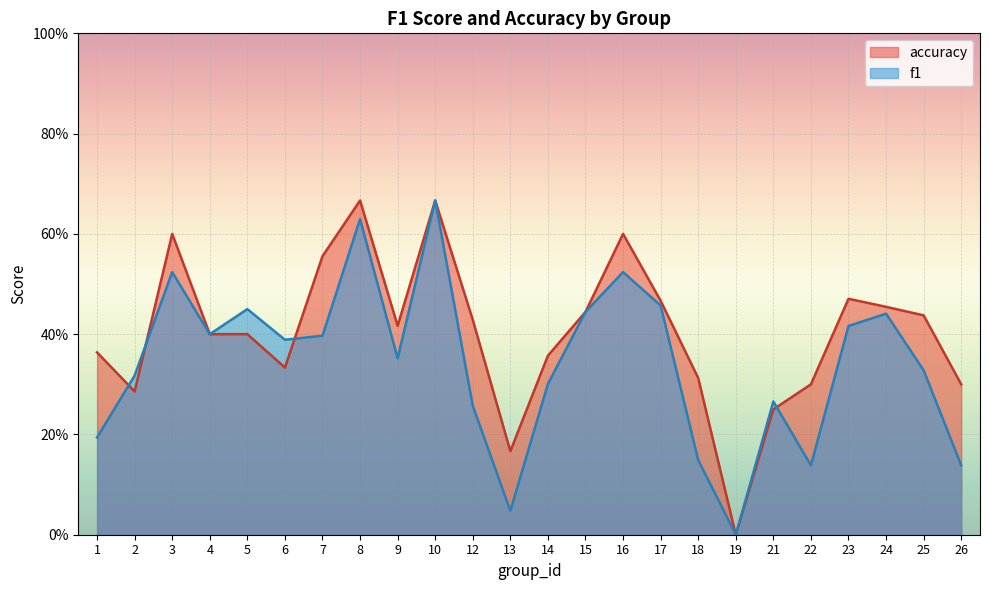

Reading left to right, list all the values displayed in this chart.

f1: 1=0.2	2=0.3	3=0.5	4=0.4	5=0.5	6=0.4	7=0.4	8=0.6	9=0.4	10=0.7	12=0.3	13=0.0	14=0.3	15=0.4	16=0.5	17=0.5	18=0.1	19=0.0	21=0.3	22=0.1	23=0.4	24=0.4	25=0.3	26=0.1
accuracy: 1=0.4	2=0.3	3=0.6	4=0.4	5=0.4	6=0.3	7=0.6	8=0.7	9=0.4	10=0.7	12=0.4	13=0.2	14=0.4	15=0.4	16=0.6	17=0.5	18=0.3	19=0.0	21=0.2	22=0.3	23=0.5	24=0.5	25=0.4	26=0.3